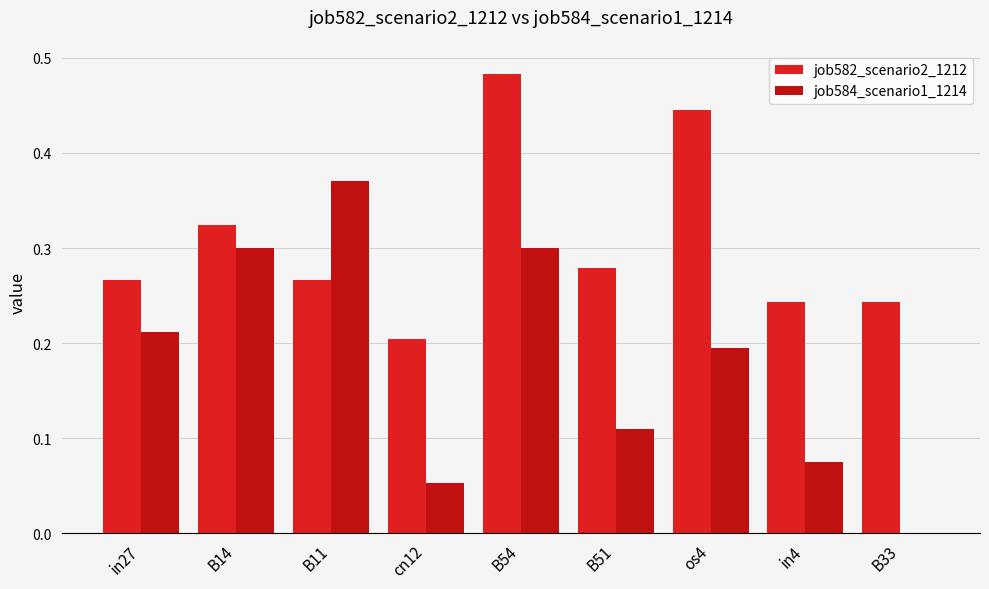

What is the average value of the job584_scenario1_1214 series?

0.2